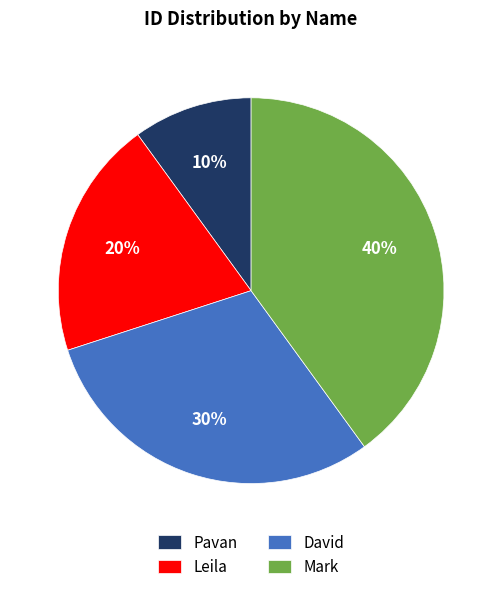

What is the largest slice in the pie chart?

Mark